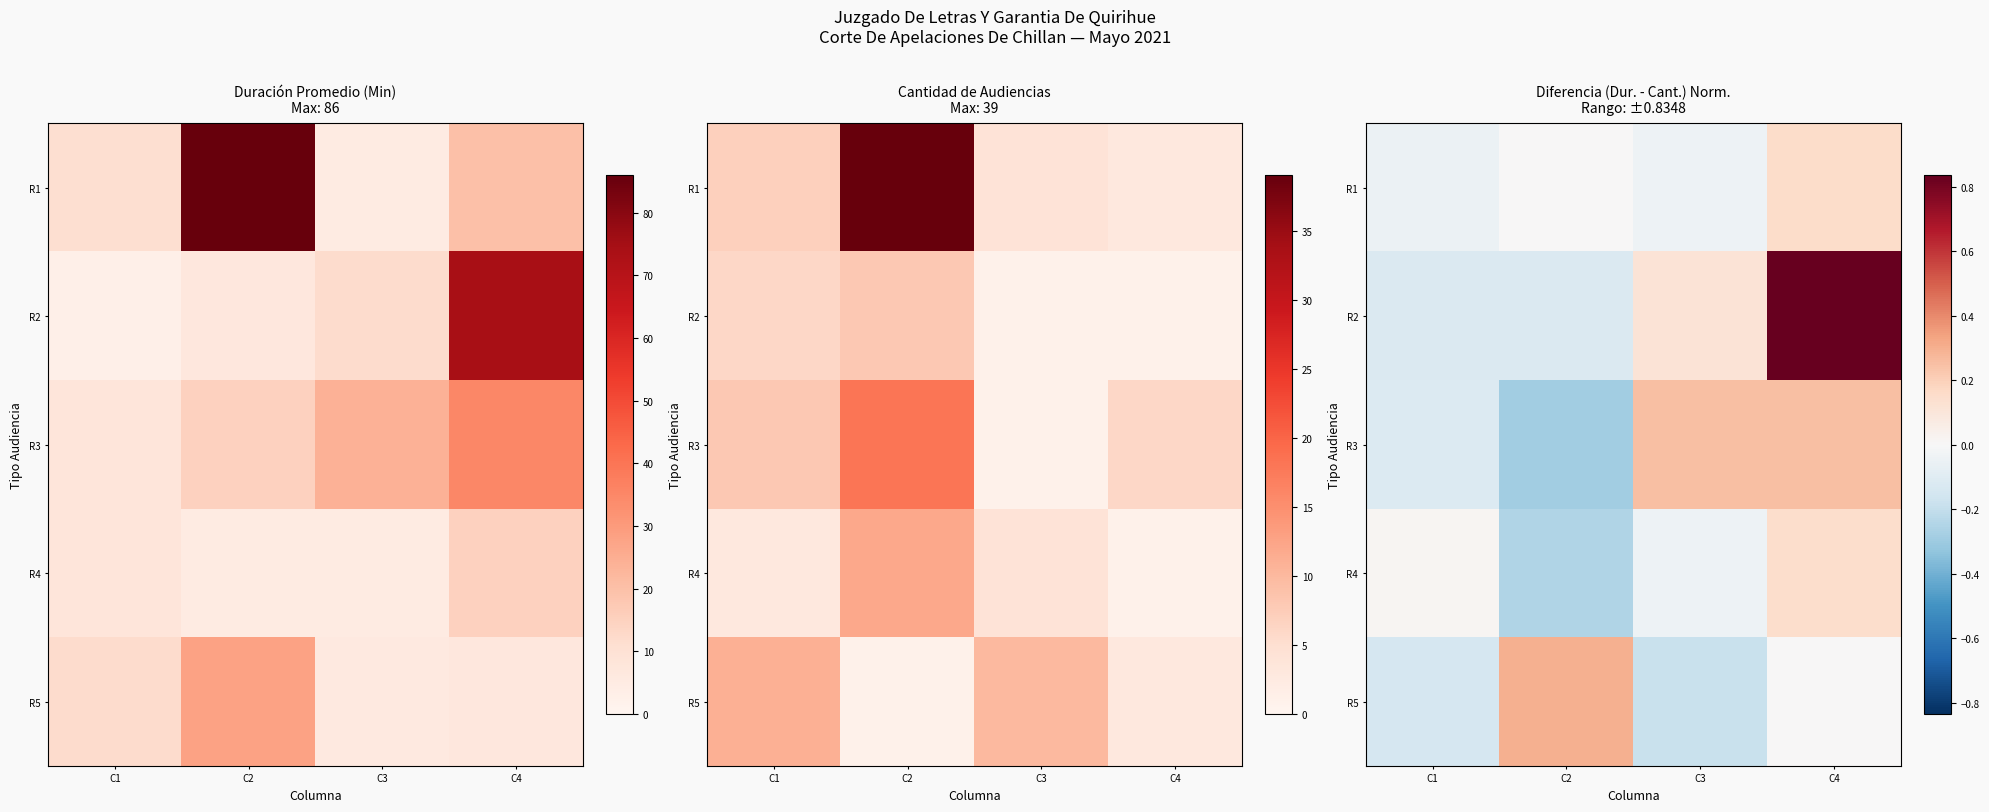

Where does the R3 series first go above 0?

C3